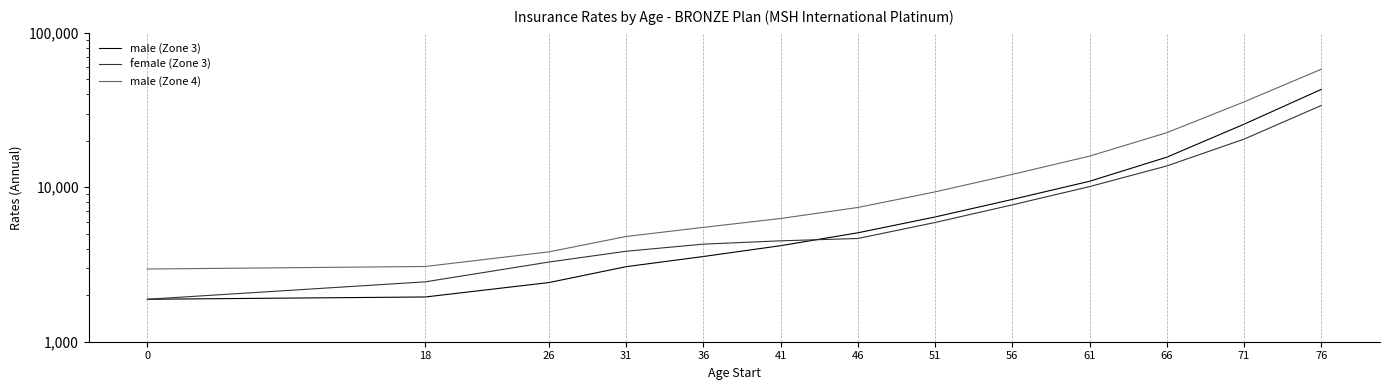

Reading left to right, extract all data points from this chart.

male (Zone 3): 1883.5	1948.7	2416.6	3062.0	3562.9	4187.1	5075.7	6424.9	8347.5	10940.6	15670.0	25616.8	43059.0
female (Zone 3): 1883.5	2442.5	3280.5	3853.6	4285.0	4502.1	4661.0	5917.0	7696.8	10104.4	13747.2	20501.9	33877.0
male (Zone 4): 2956.8	3070.3	3818.9	4804.2	5501.7	6279.9	7403.0	9338.2	12128.0	15913.5	22579.6	35735.2	58160.2